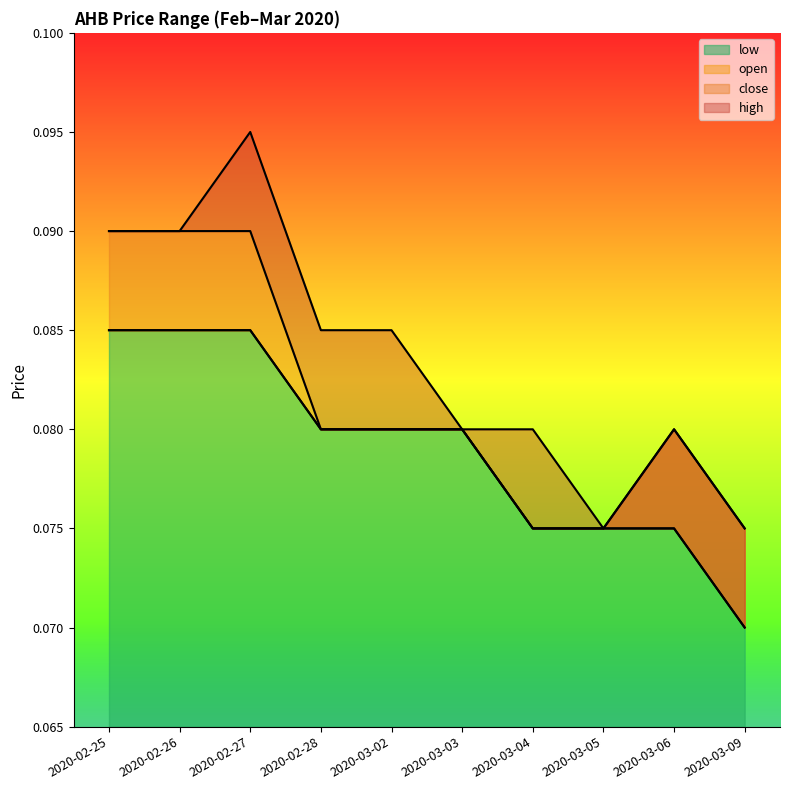

The high series shows 0.1 at 2020-02-27. True or false?

True